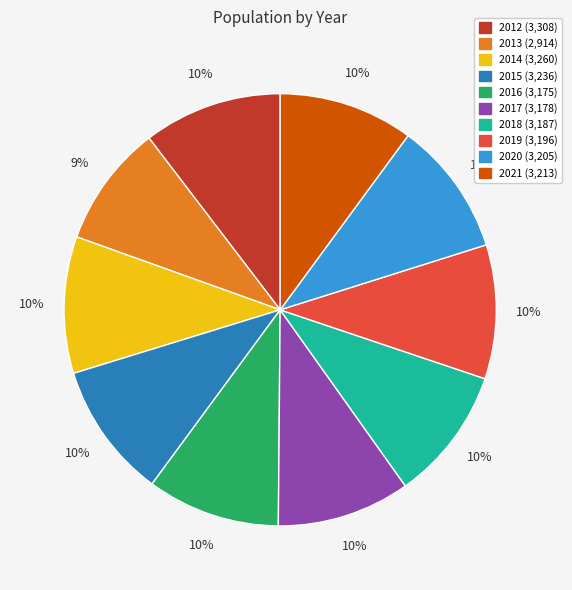

Is it true that 2021 is 10% of the pie?

True